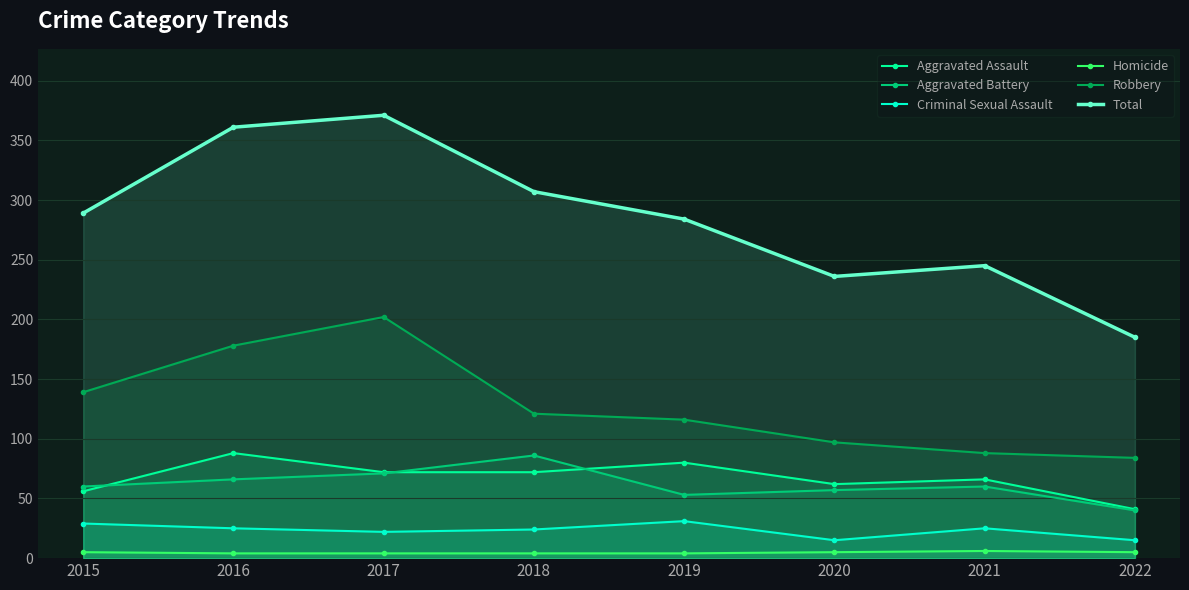

Reading left to right, what are all the values shown in this chart?

Aggravated Assault: 2015=56	2016=88	2017=72	2018=72	2019=80	2020=62	2021=66	2022=41
Aggravated Battery: 2015=60	2016=66	2017=71	2018=86	2019=53	2020=57	2021=60	2022=40
Criminal Sexual Assault: 2015=29	2016=25	2017=22	2018=24	2019=31	2020=15	2021=25	2022=15
Homicide: 2015=5	2016=4	2017=4	2018=4	2019=4	2020=5	2021=6	2022=5
Robbery: 2015=139	2016=178	2017=202	2018=121	2019=116	2020=97	2021=88	2022=84
Total: 2015=289	2016=361	2017=371	2018=307	2019=284	2020=236	2021=245	2022=185